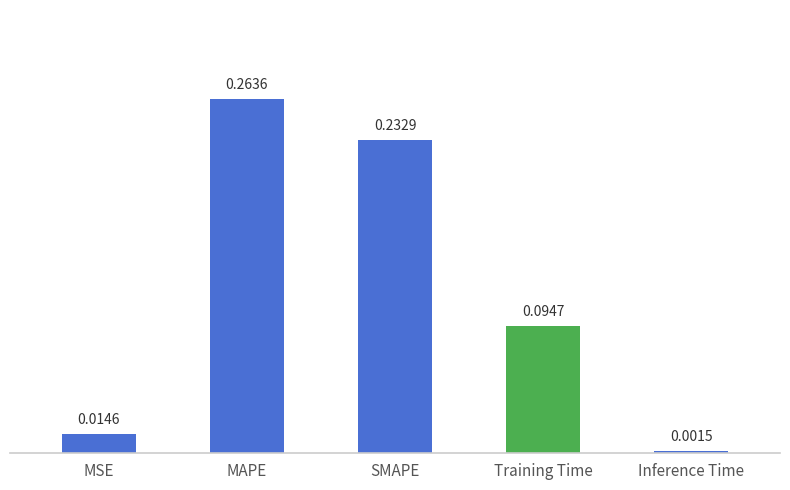

What is the sum of all values?

0.6